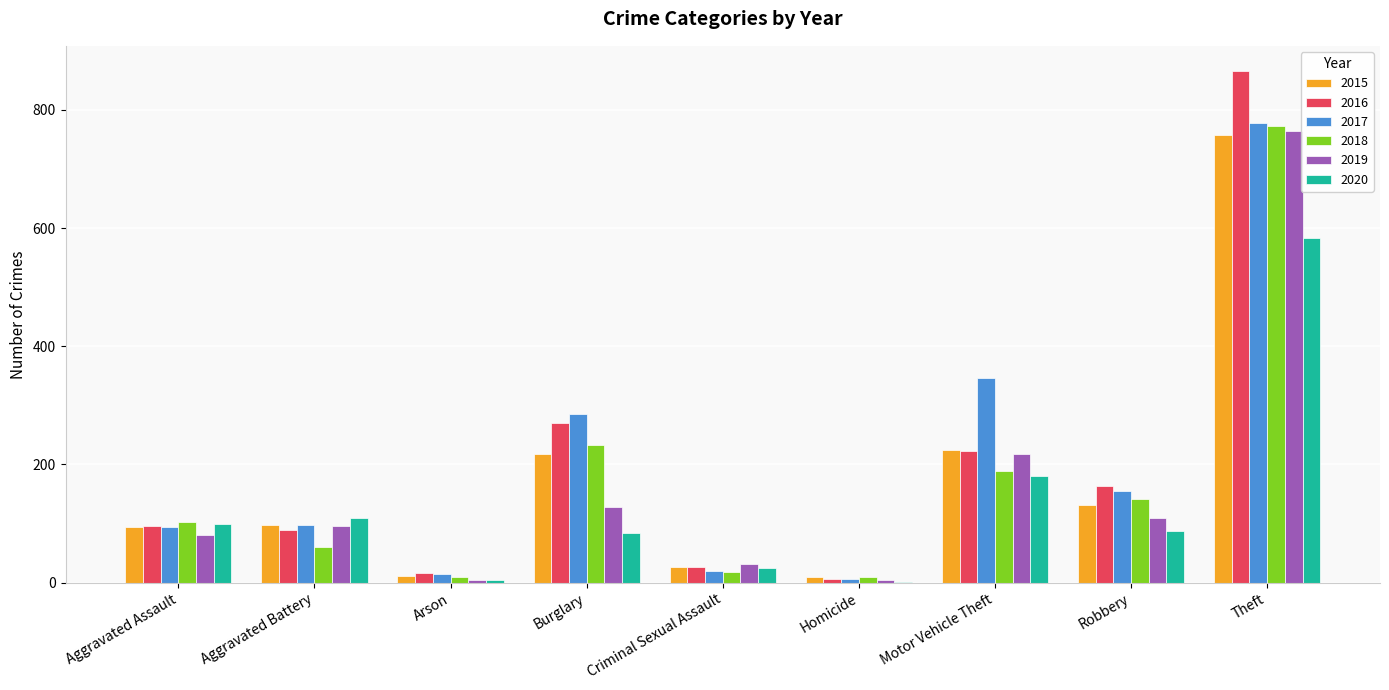

What is the sum of all 2017 values?

1797